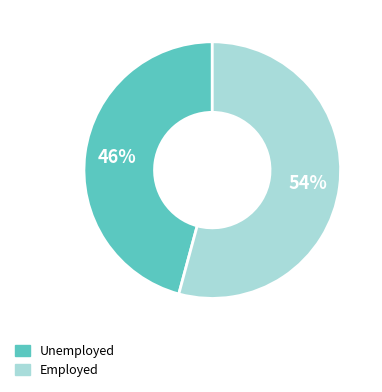

To the nearest percent, what is the average slice percentage?

50%